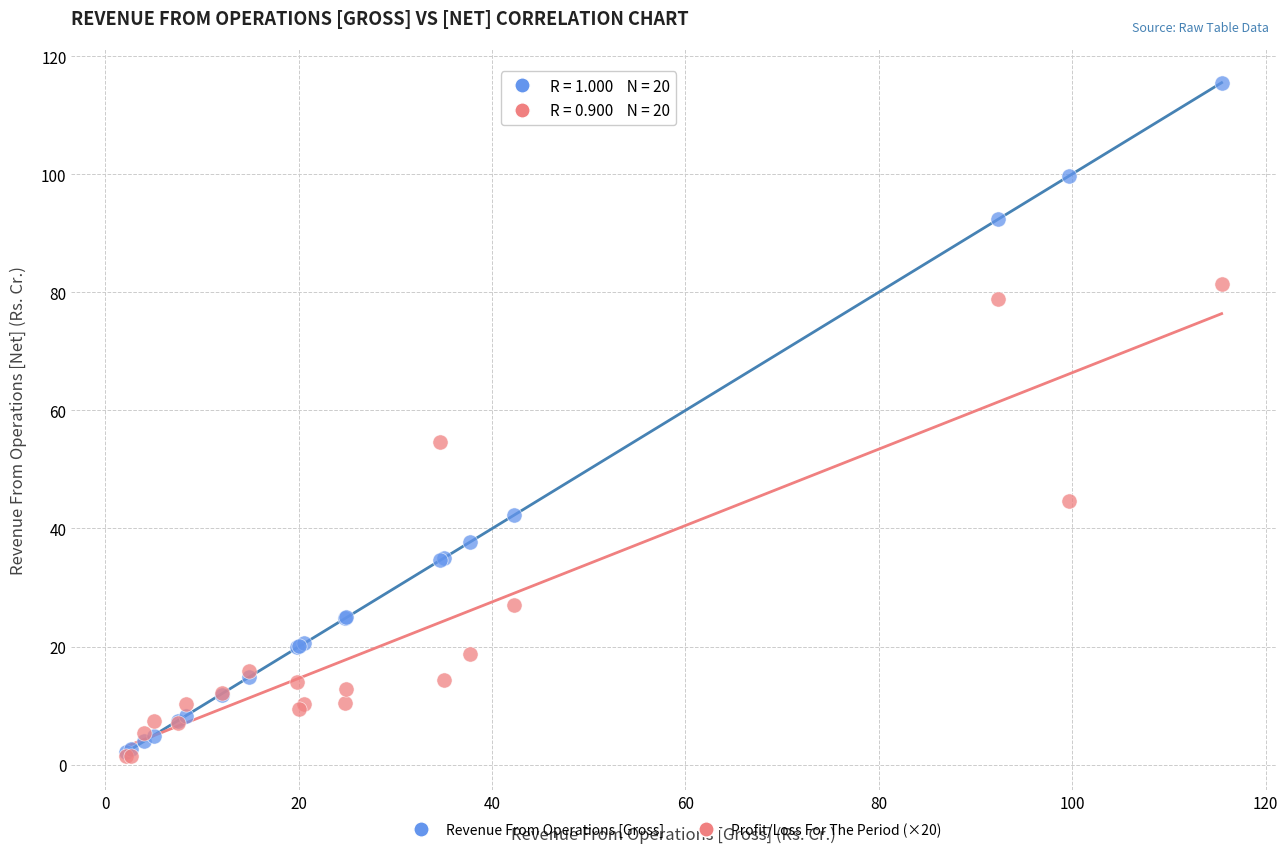

Across all series, what Y value is closest to 58?

54.6